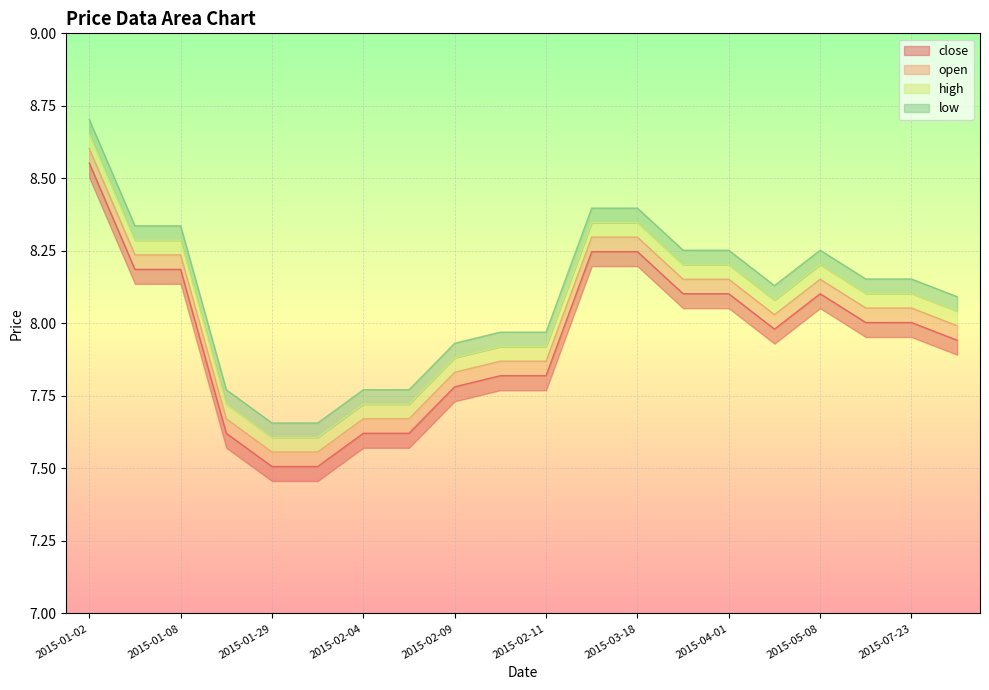

Which series changed the most between 2015-01-02 and 2015-04-01?

close